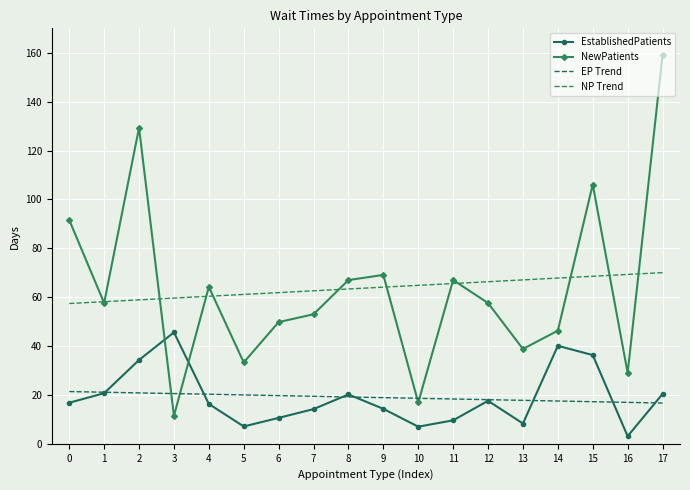

List the series in order of their peak value, highest first.

NewPatients, NP Trend, EstablishedPatients, EP Trend